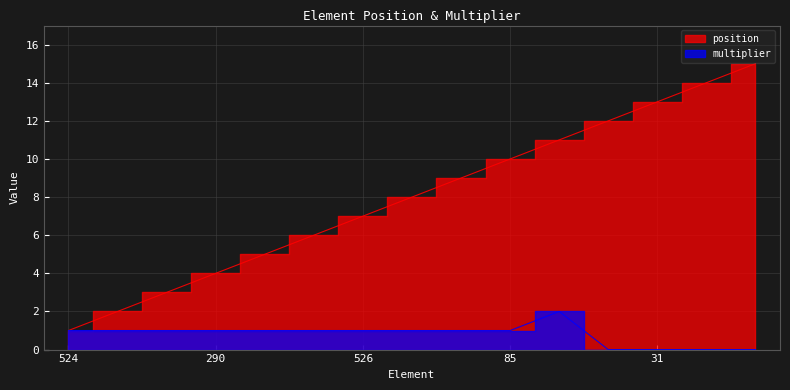

At which label is multiplier closest to 1?

524